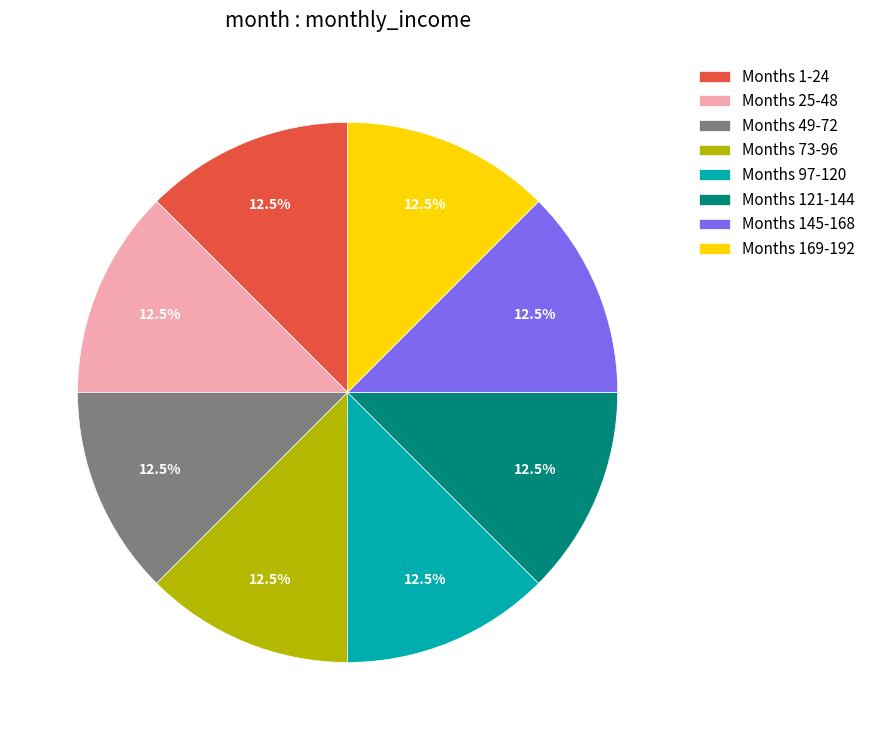

Does any single category account for the majority?

No